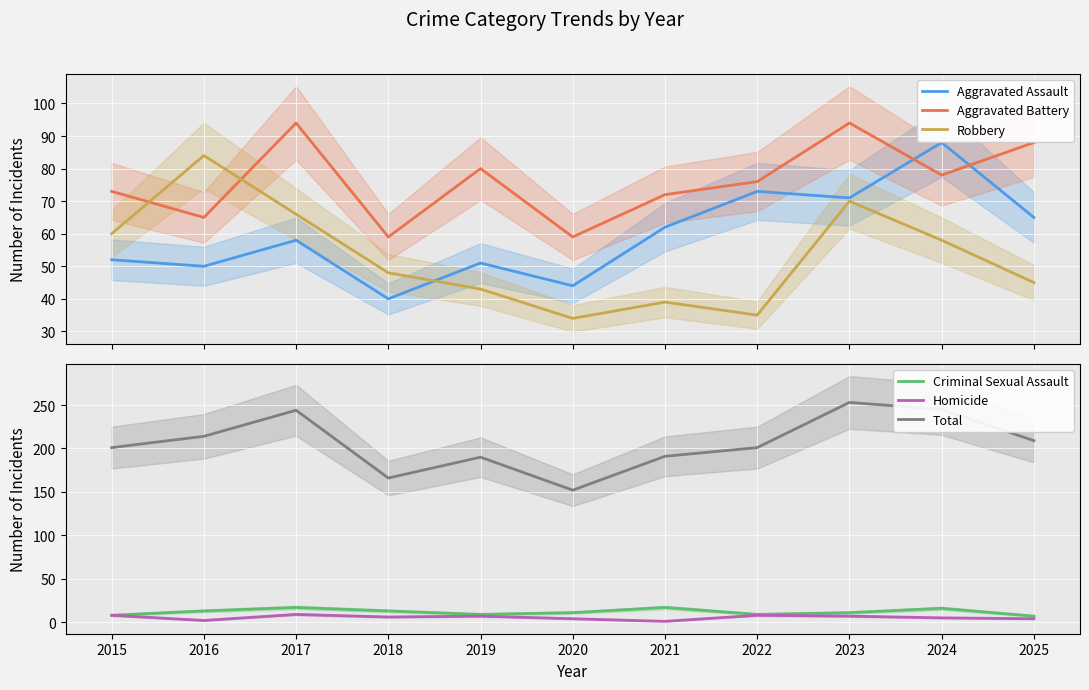

What is the minimum value shown in the chart?

1